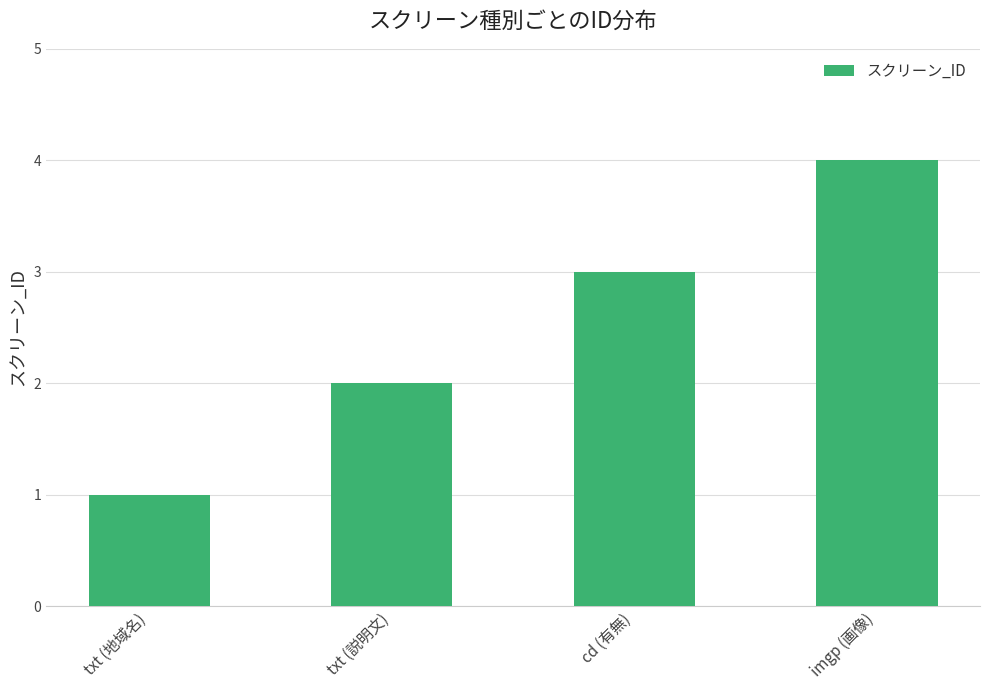

How many bars are there in total?

4